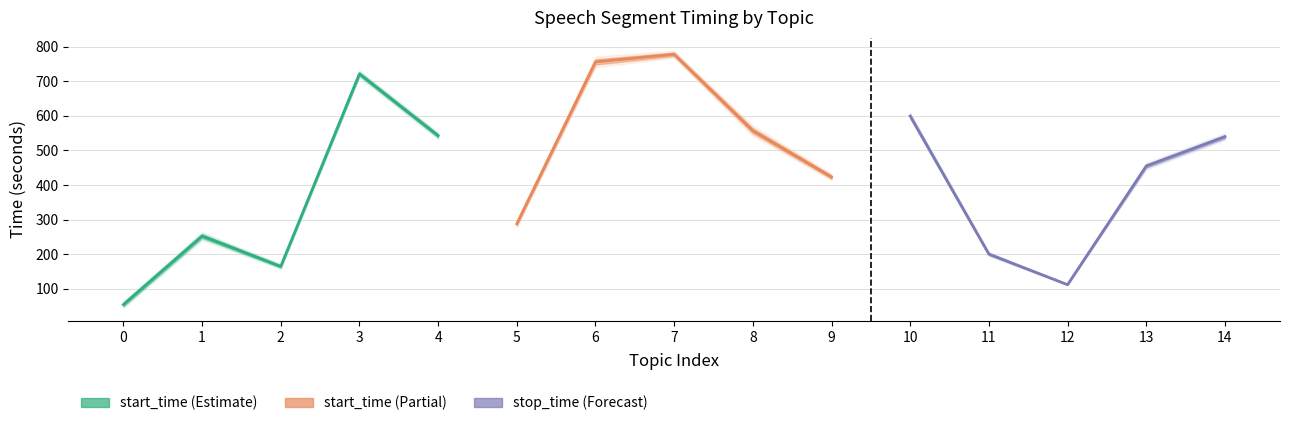

What is the difference between the maximum and minimum values in the stop_time (Forecast) series?

487.8